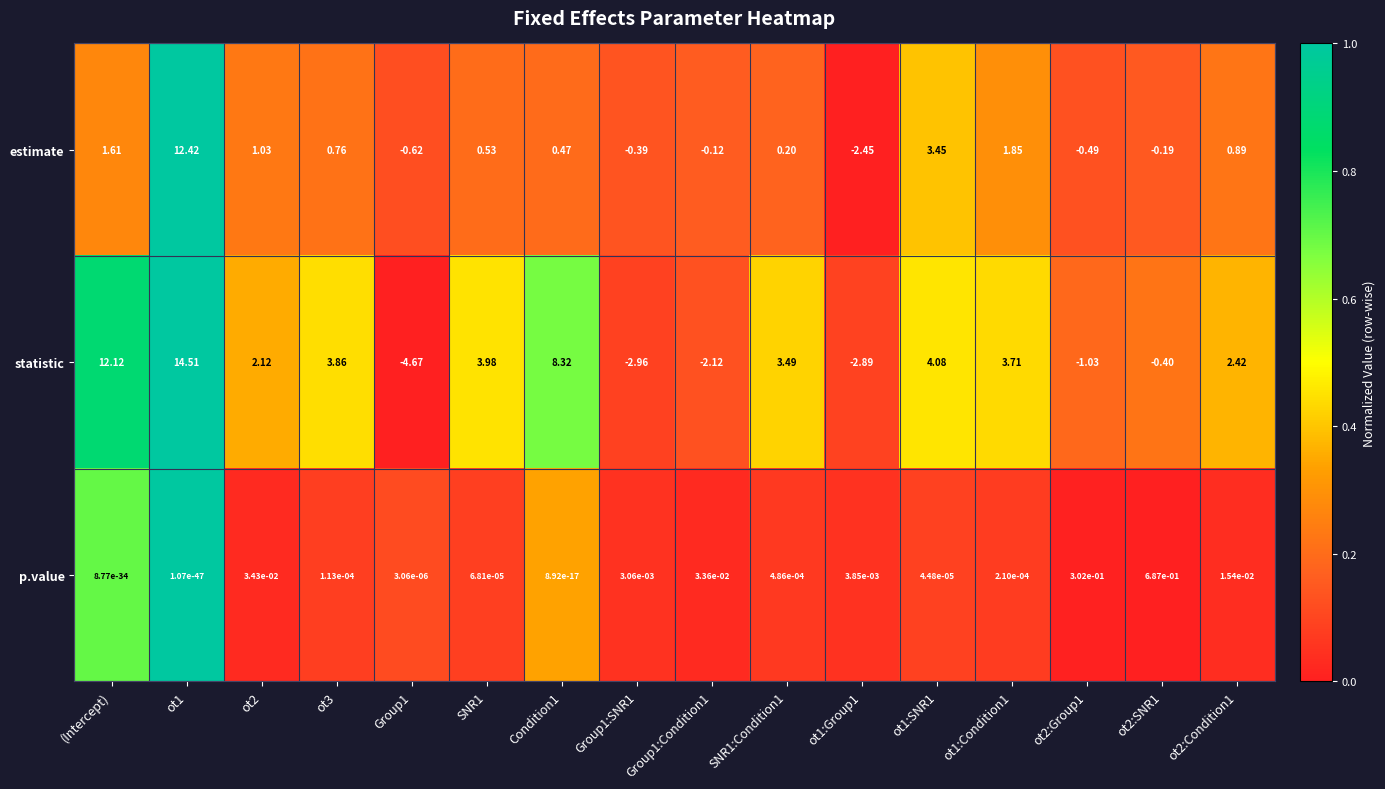

List the series in order of their overall mean, lowest first.

p.value, estimate, statistic